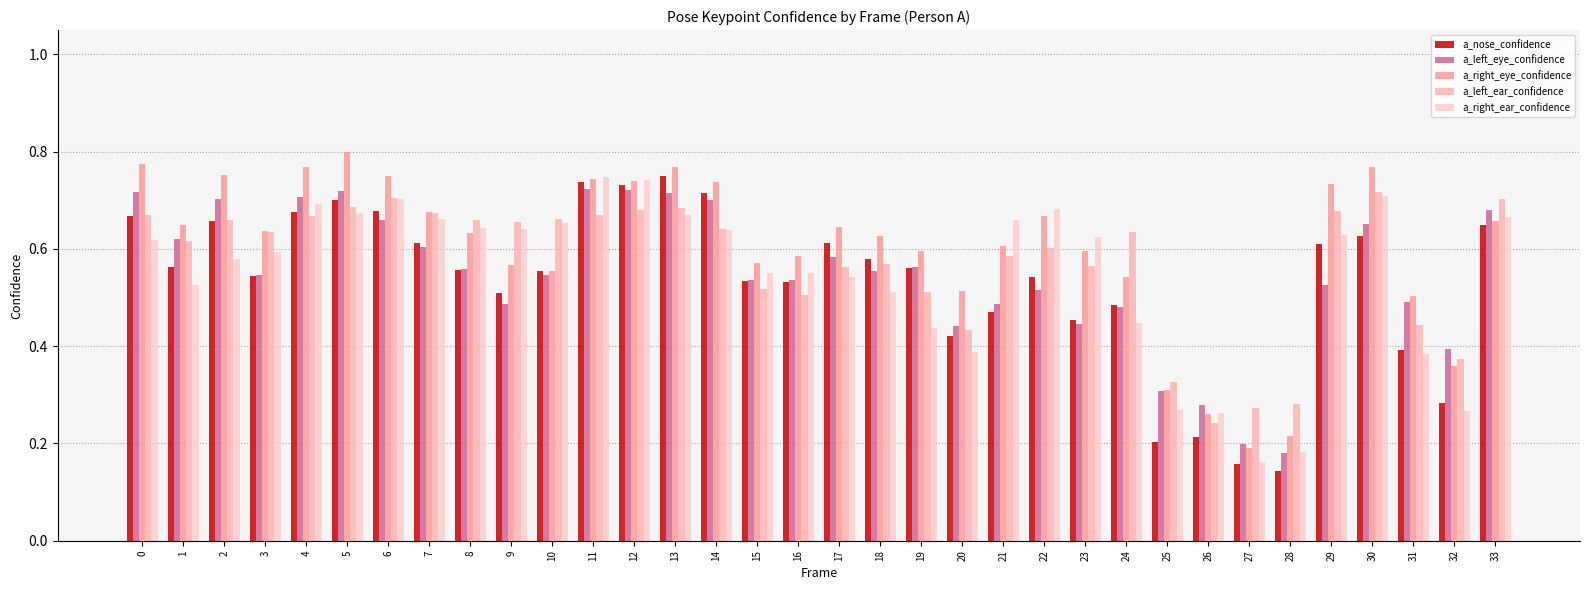

Is it true that a_left_ear_confidence equals 0.7 at 10?

True